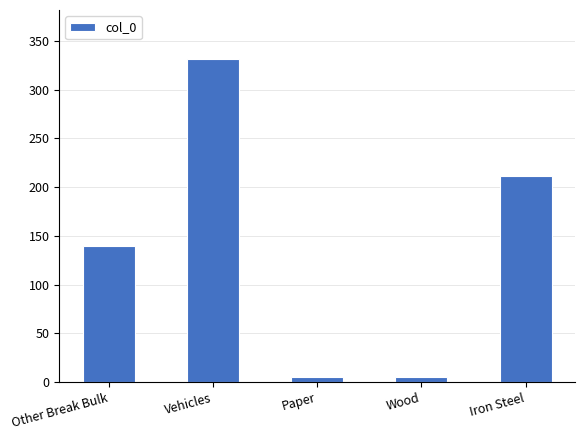

What is the ratio of the value at Paper to the value at Wood?

1.0